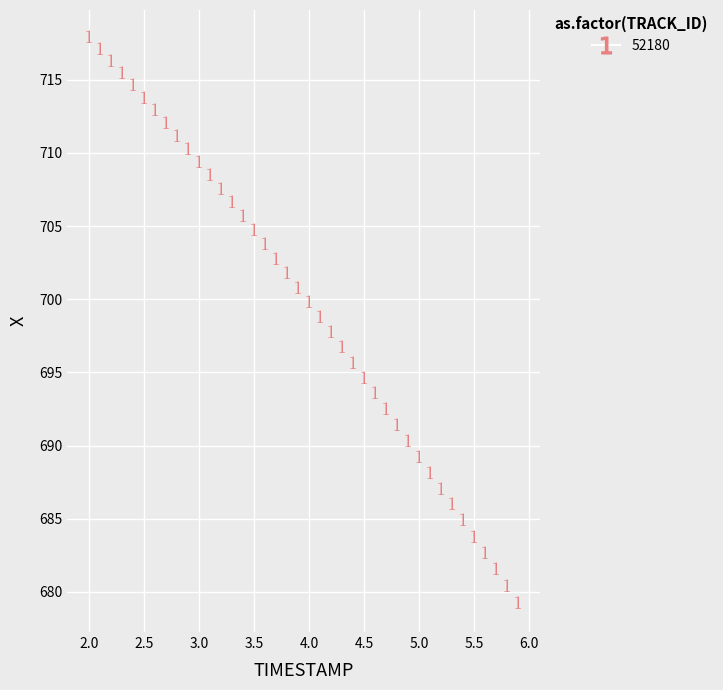

What Y value in the scatter plot is closest to 698?

697.7